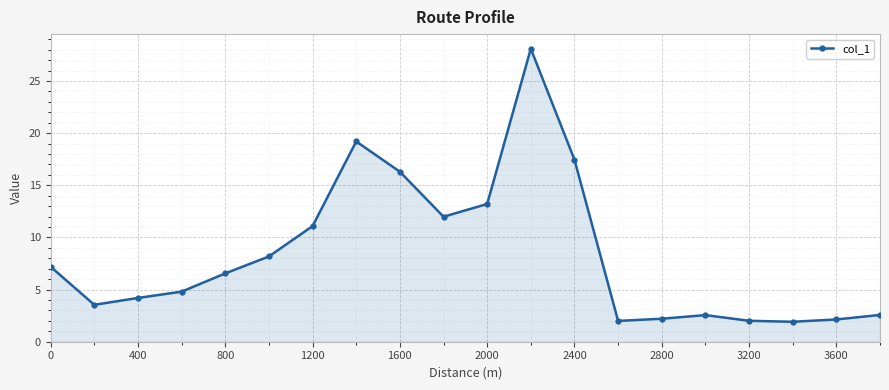

What is the difference between the maximum and second lowest values?

26.1